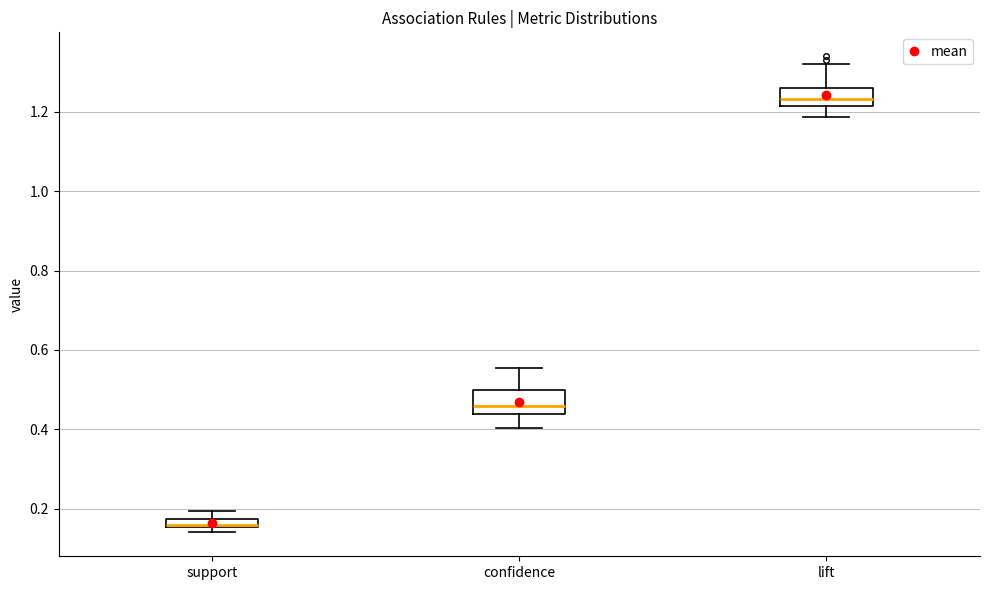

Where is the upper edge of the box for support on the y-axis? The values are not printed on the chart, so give them approximately, as read against the axis.

0.18